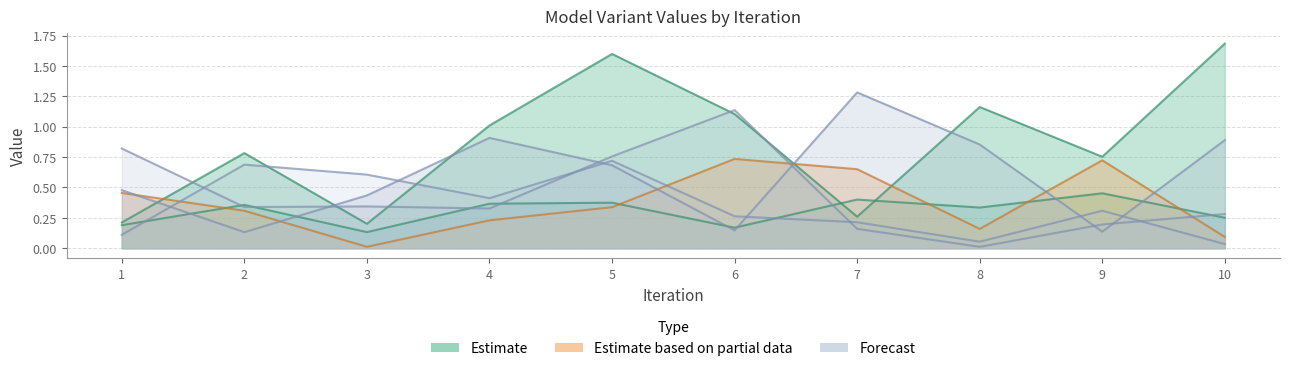

What is the difference between the second highest and second lowest values in the D.6 series?

0.6